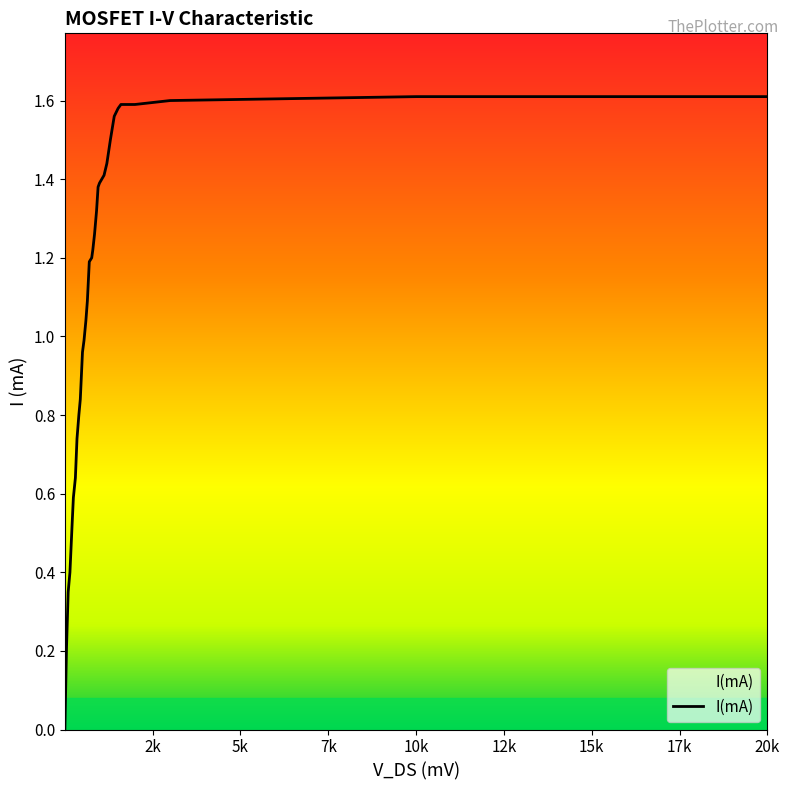

How many lines are shown in the chart?

1